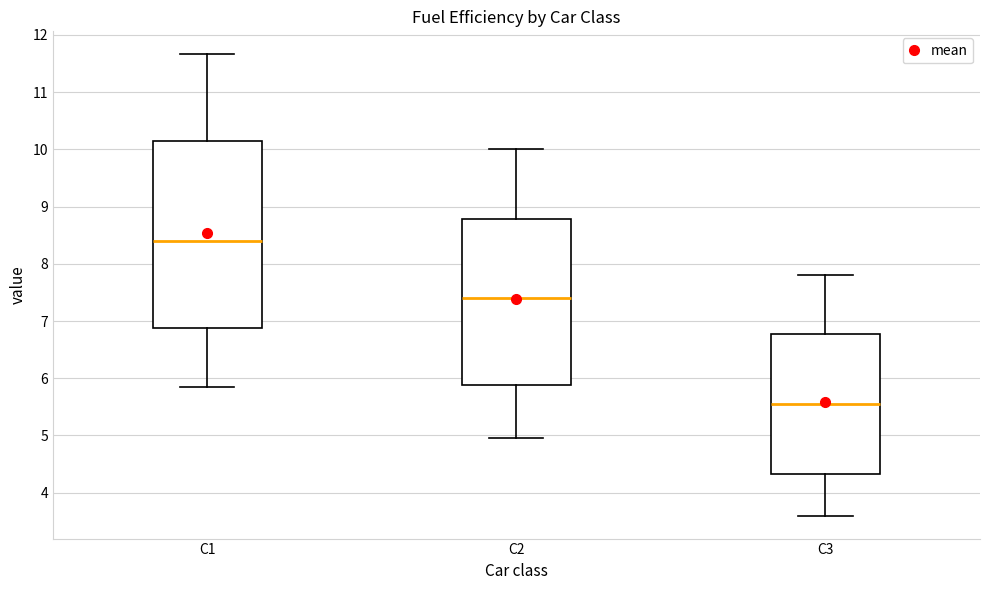

Where does the median line of the box for C1 sit on the y-axis? The values are not printed on the chart, so give them approximately, as read against the axis.

8.4